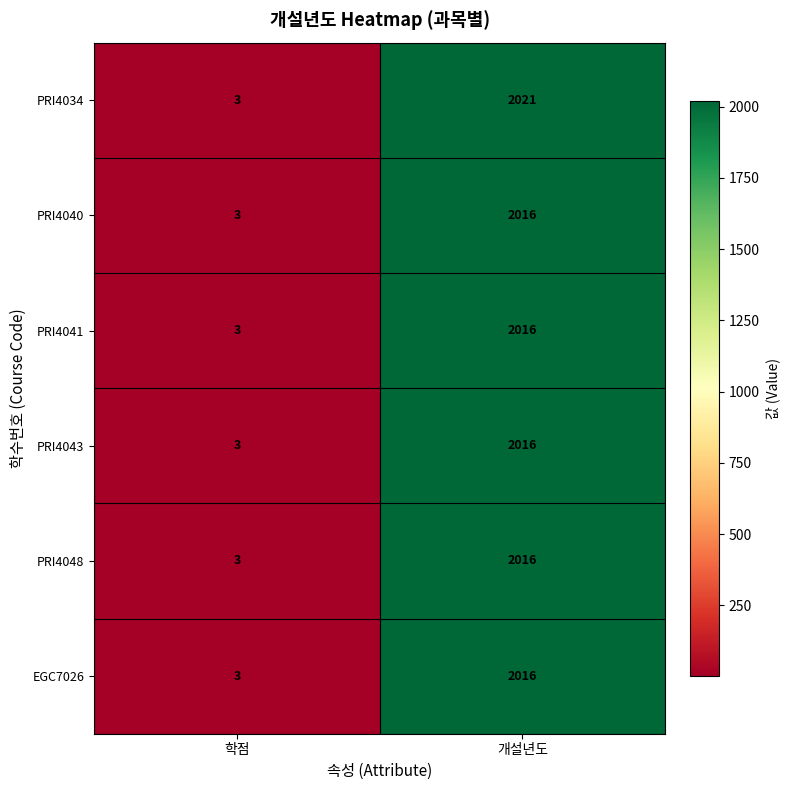

What value does the PRI4048 series have at 개설년도, to the nearest 100?

2000